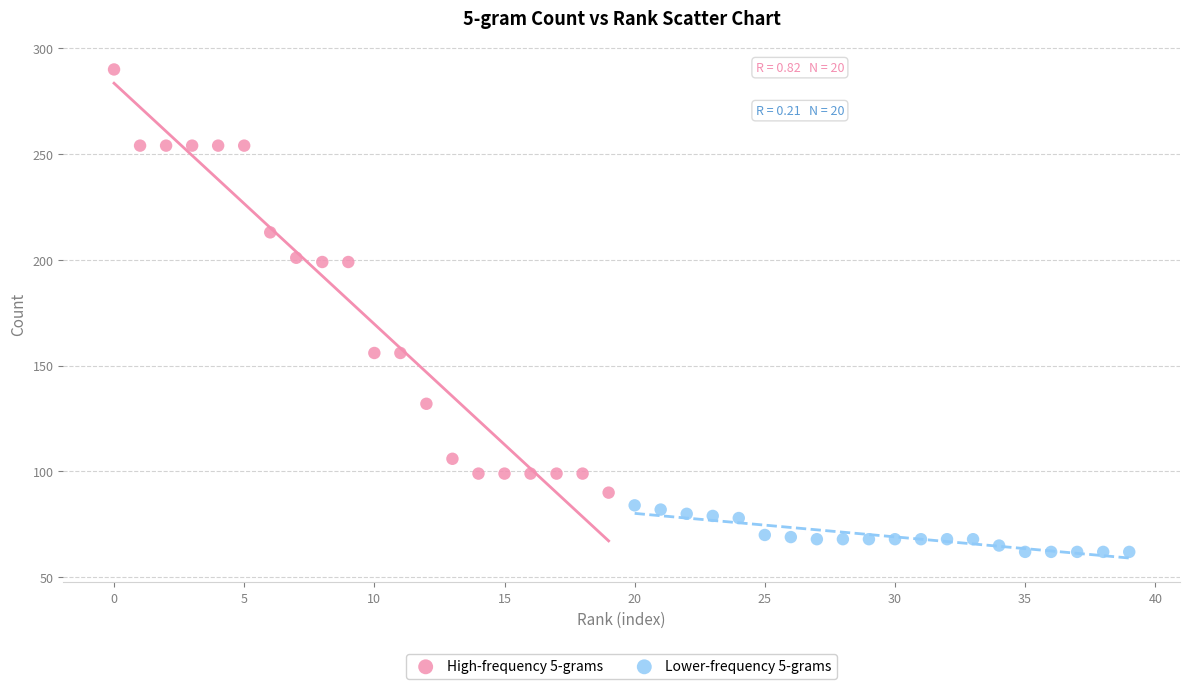

Which series has the widest spread of Y values?

High-frequency 5-grams